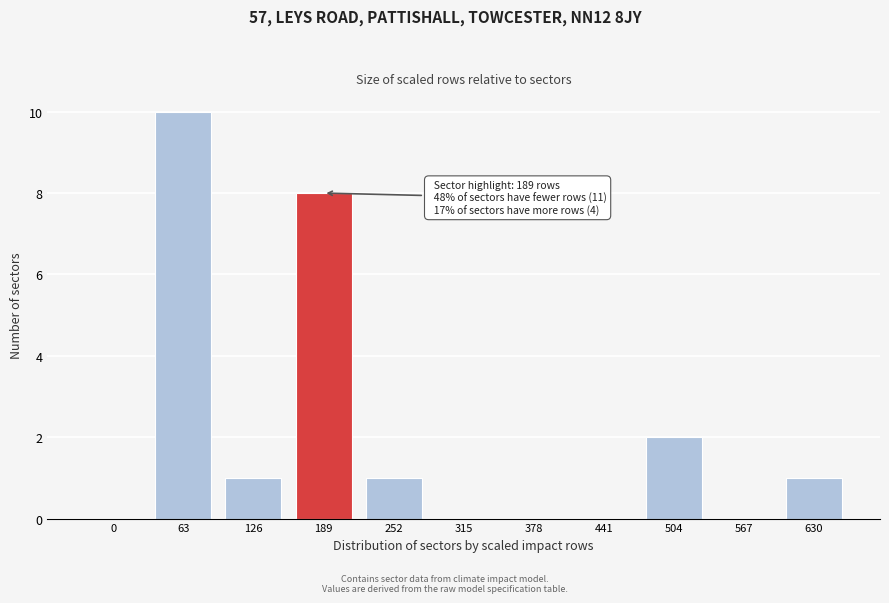

Reading left to right, transcribe all the data shown in this chart.

0=0	63=10	126=1	189=8	252=1	315=0	378=0	441=0	504=2	567=0	630=1